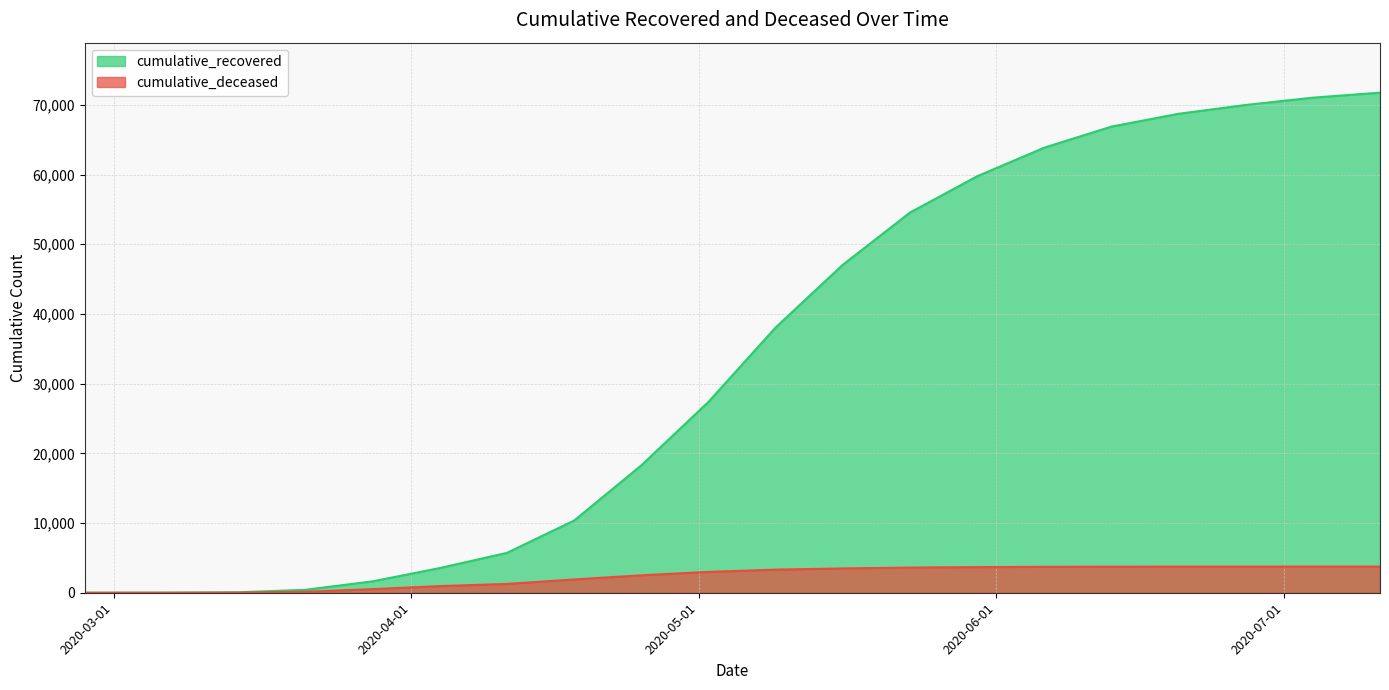

Is the value of cumulative_recovered at 2020-06-20 greater than the value of cumulative_deceased at 2020-05-16?

Yes